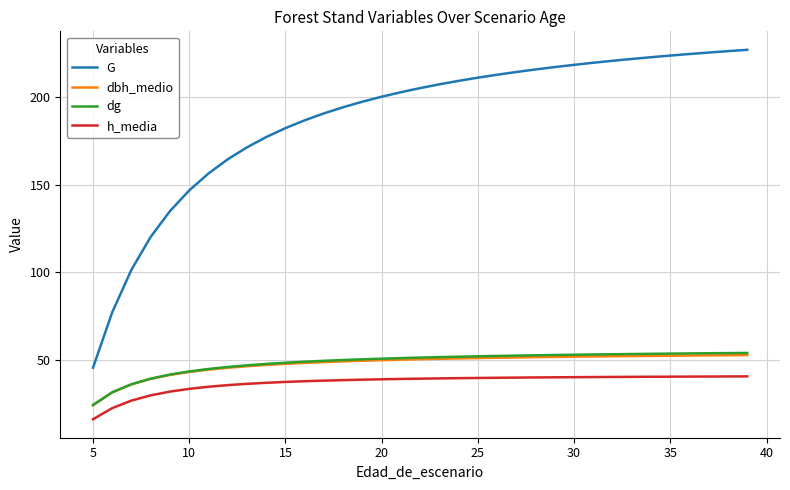

True or false: G and dbh_medio intersect in this chart.

False